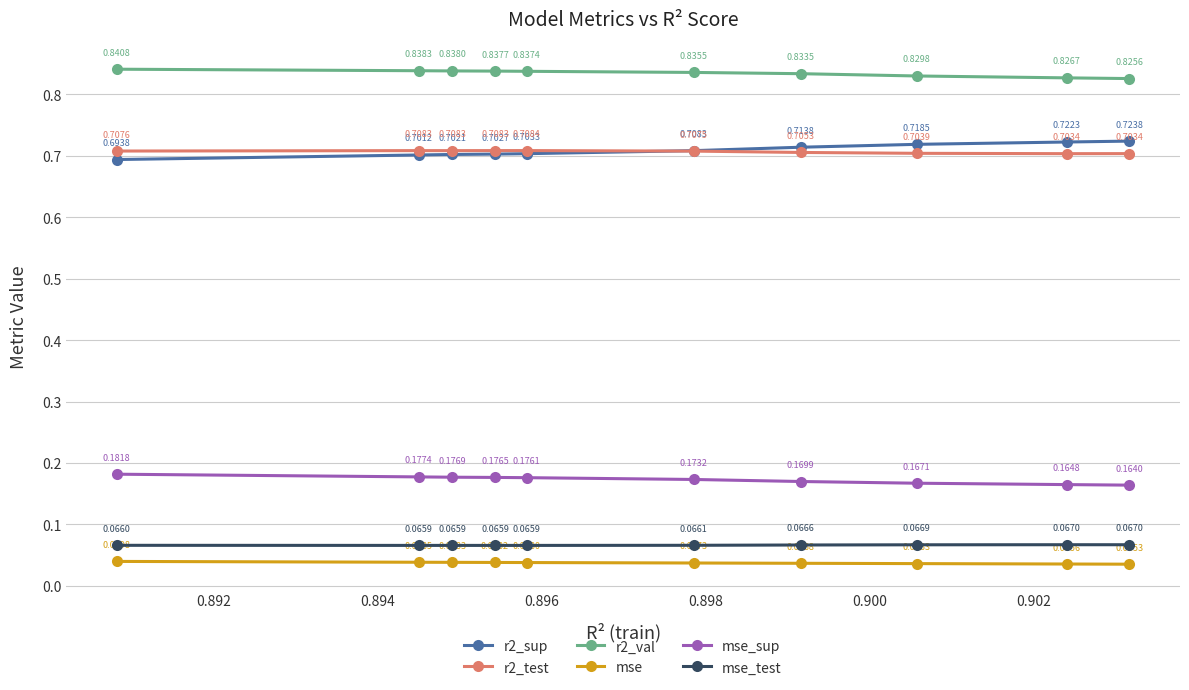

In r2_test, how many points are lower than both neighbors (excluding endpoints)?

2